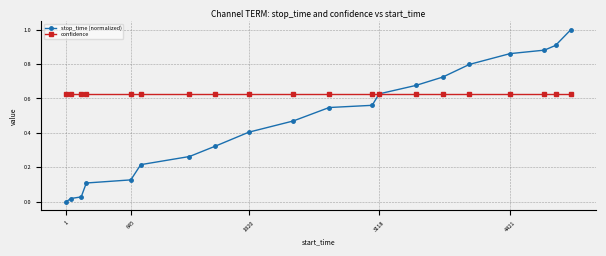

What is the sum of all confidence values?

12.5